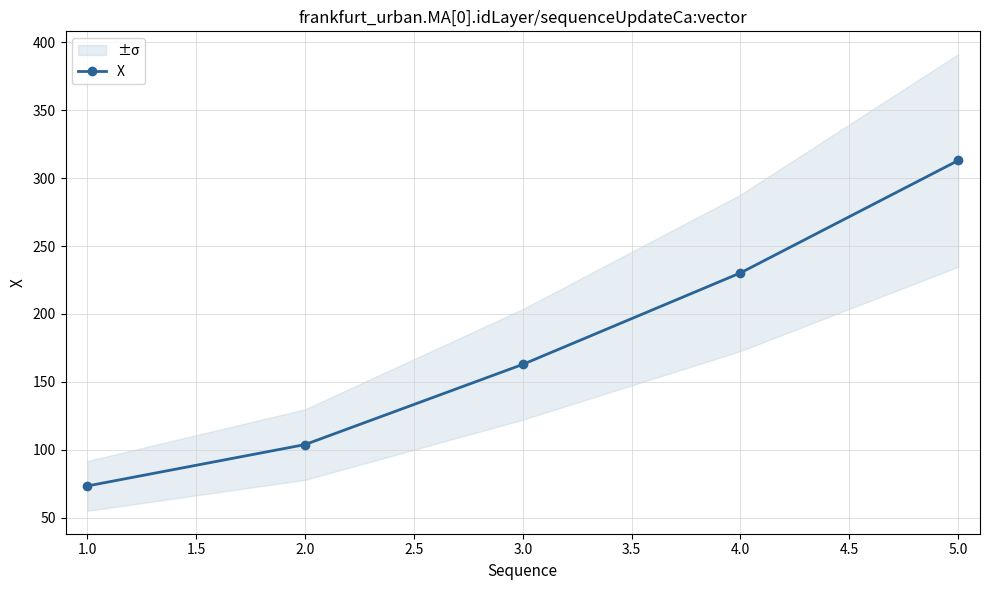

Reading right to left, transcribe all the data shown in this chart.

313.0	230.3	162.9	103.9	73.4